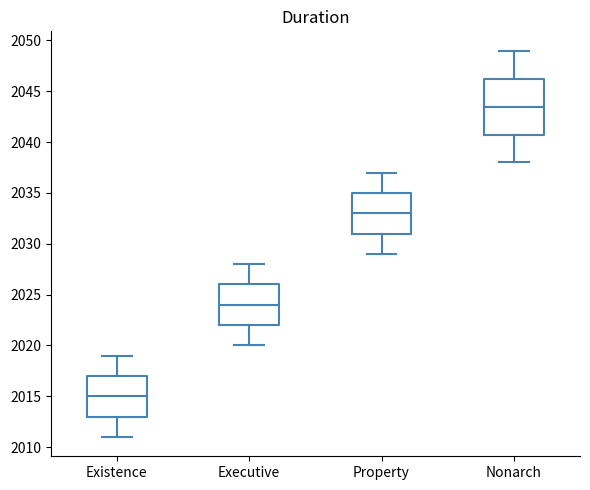

Reading left to right, read every box against the y-axis: the position of its median line, the range the box covers, and the ends of its whiskers. The values are not printed on the chart, so give them approximately, as read against the axis.

Existence: median 2015.0, box 2013.0 to 2017.0, whiskers 2011.0 to 2019.0
Executive: median 2024.0, box 2022.0 to 2026.0, whiskers 2020.0 to 2028.0
Property: median 2033.0, box 2031.0 to 2035.0, whiskers 2029.0 to 2037.0
Nonarch: median 2043.5, box 2041.0 to 2046.5, whiskers 2038.0 to 2049.0